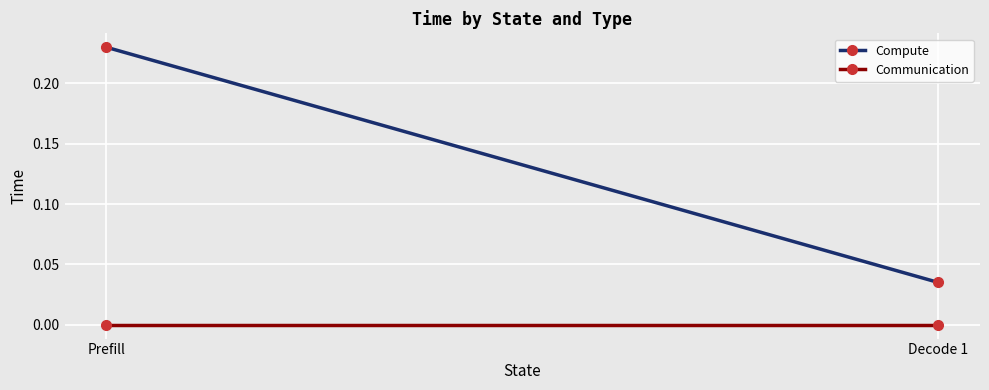

How many lines are shown in the chart?

2